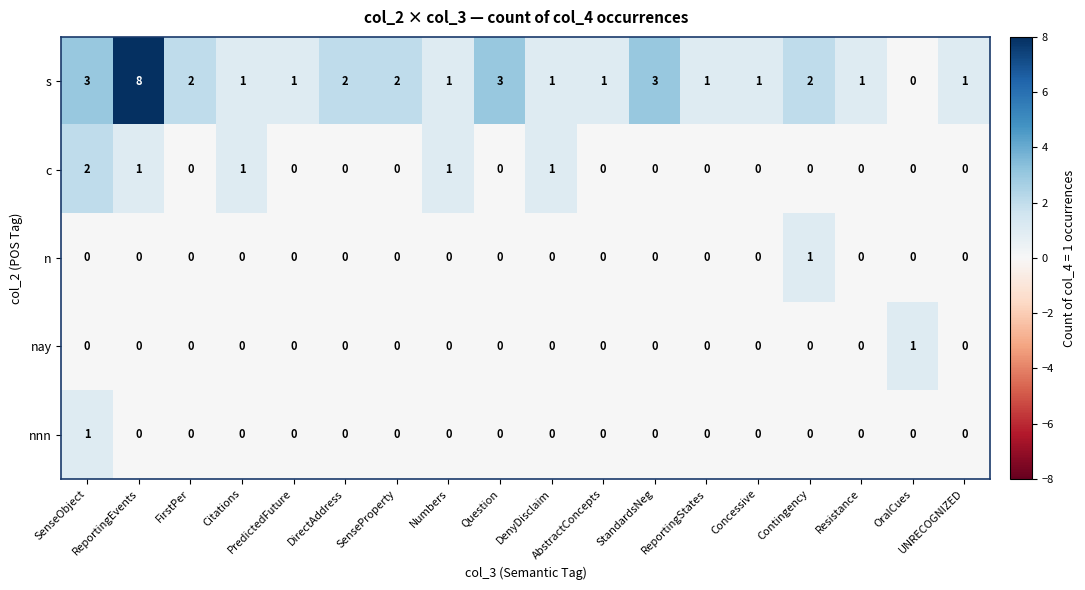

What is the difference between the maximum and minimum values in the s series?

8